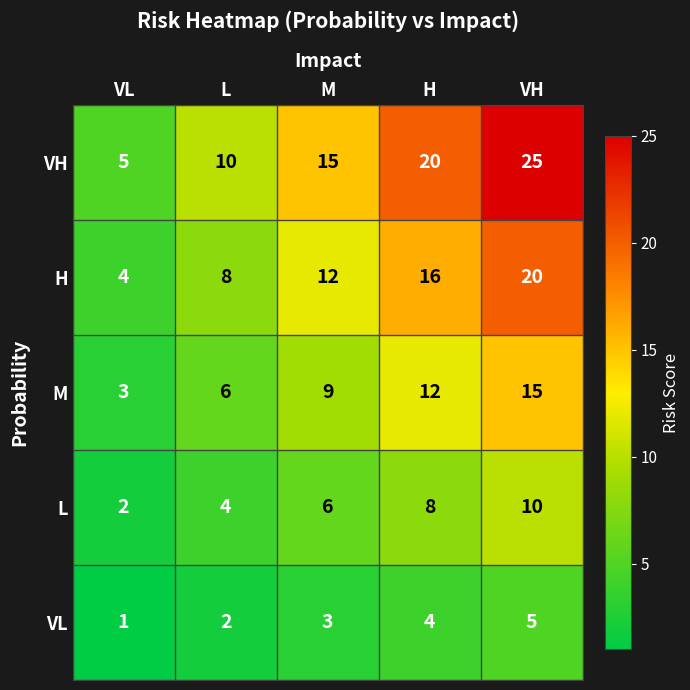

How many data points in VL are less than 3?

2